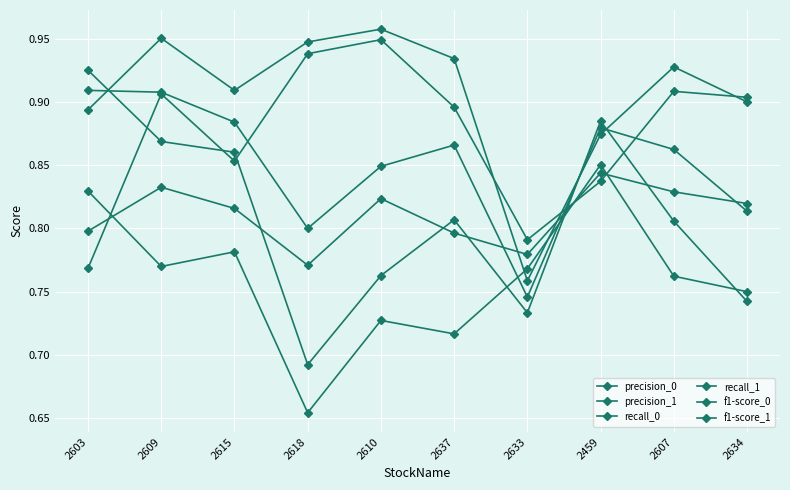

The value of precision_1 at 2609 is 1.0. True or false?

True